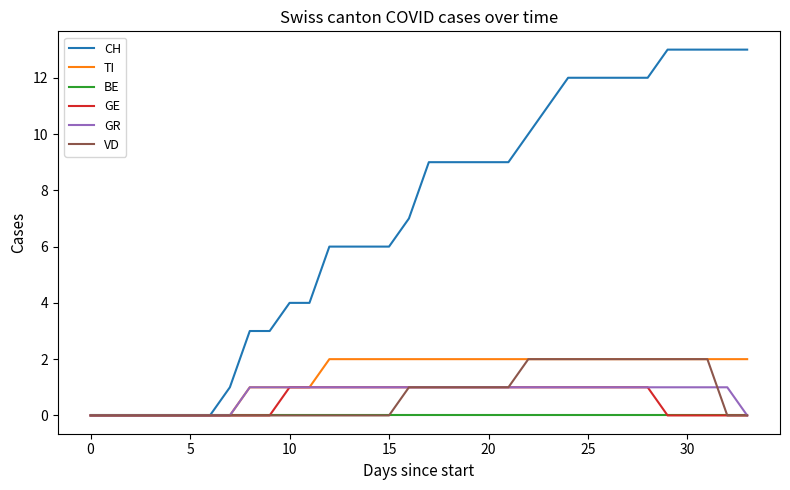

Which series has the largest range (max minus min)?

CH